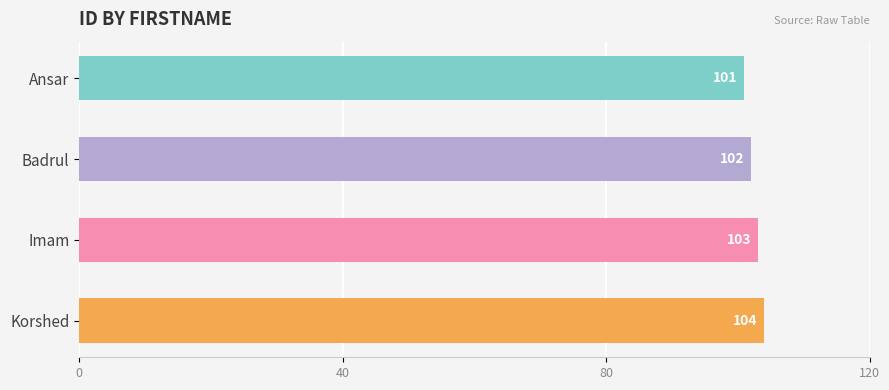

Count the values in the range 102 to 104.

3